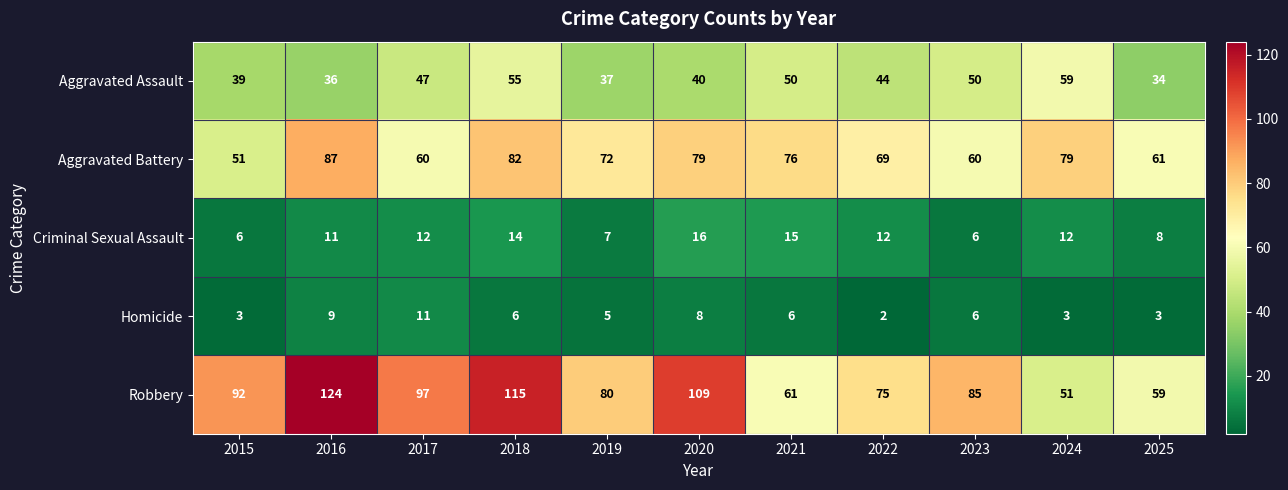

Count the number of categories in the chart.

11